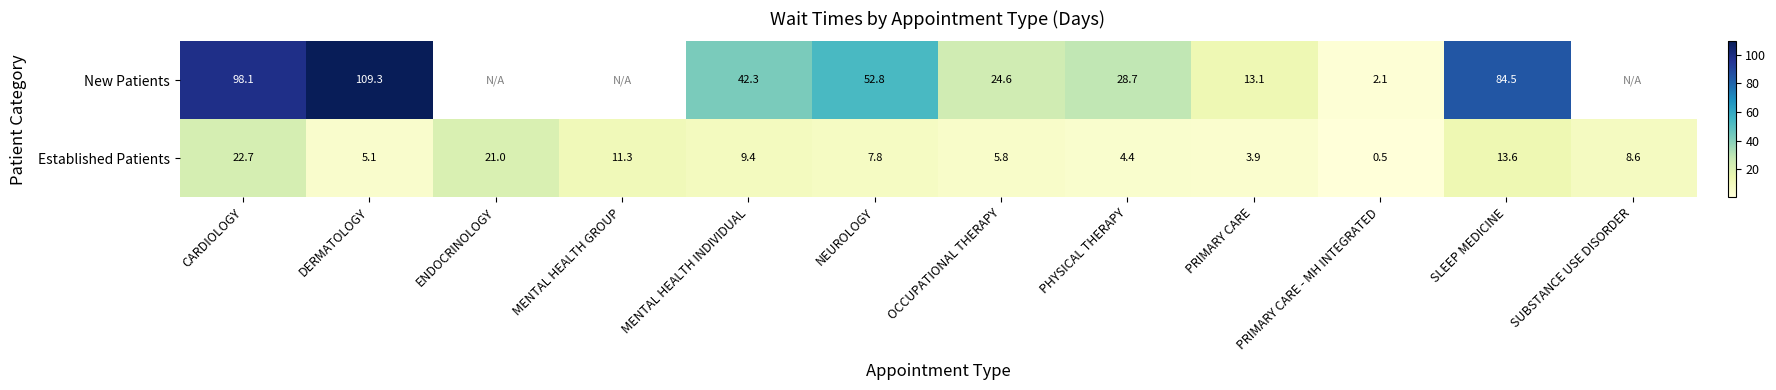

At how many categories does at least one series exceed 104?

1